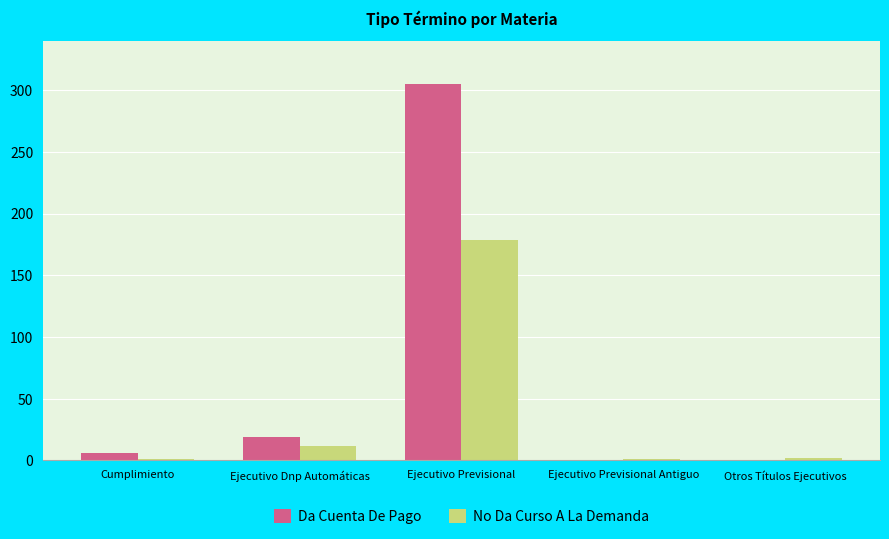

At which category does the chart reach its peak across all series?

Ejecutivo Previsional